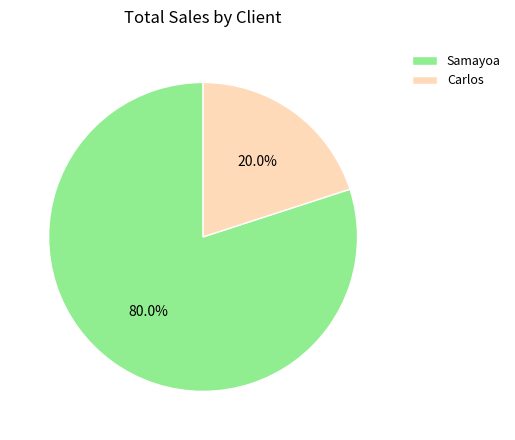

To the nearest percent, what percentage of the pie is Samayoa?

80%